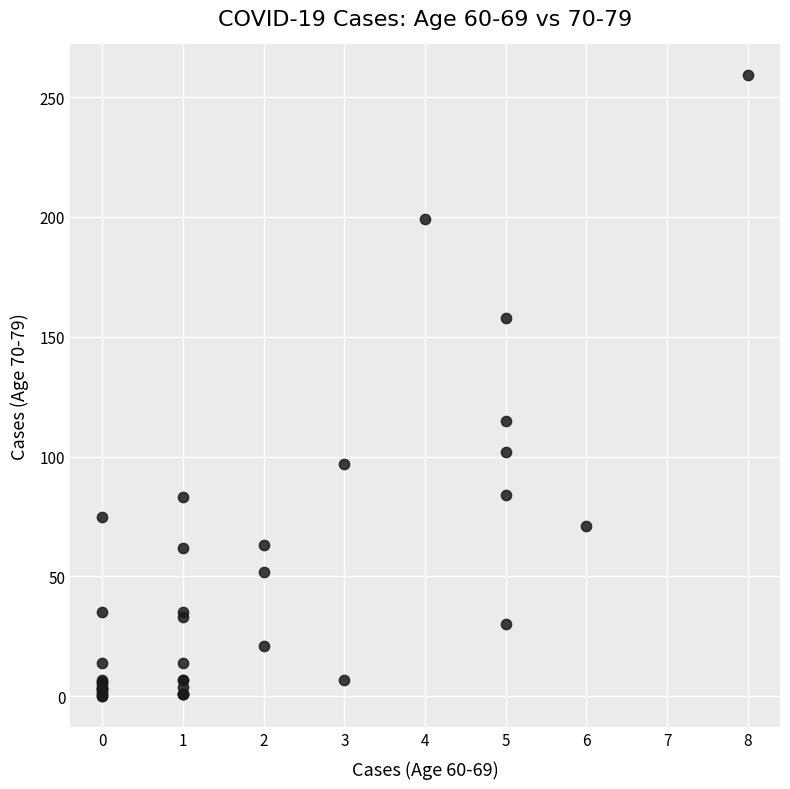

What Y value in the scatter plot is closest to 129?

115